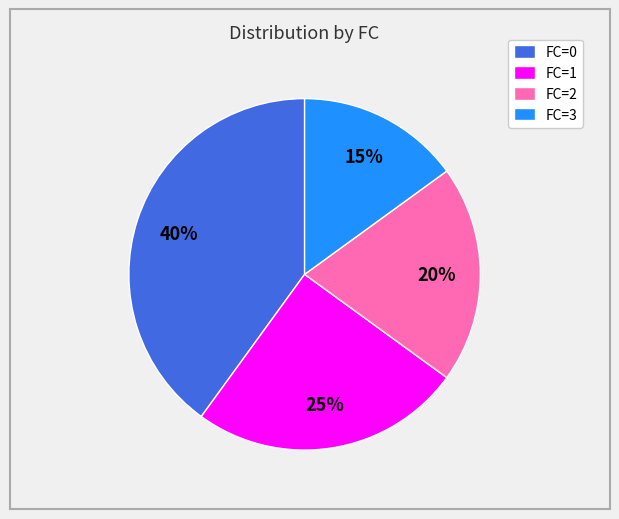

Count the number of slices in the pie.

4